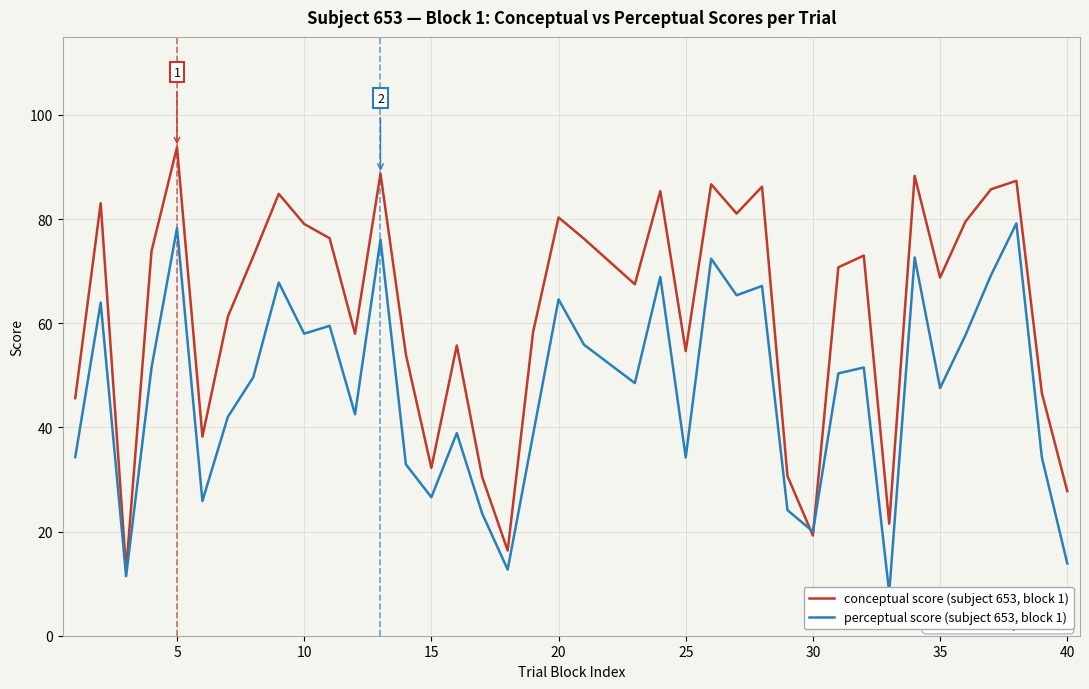

What is the maximum value for conceptual score (subject 653, block 1)?

93.8